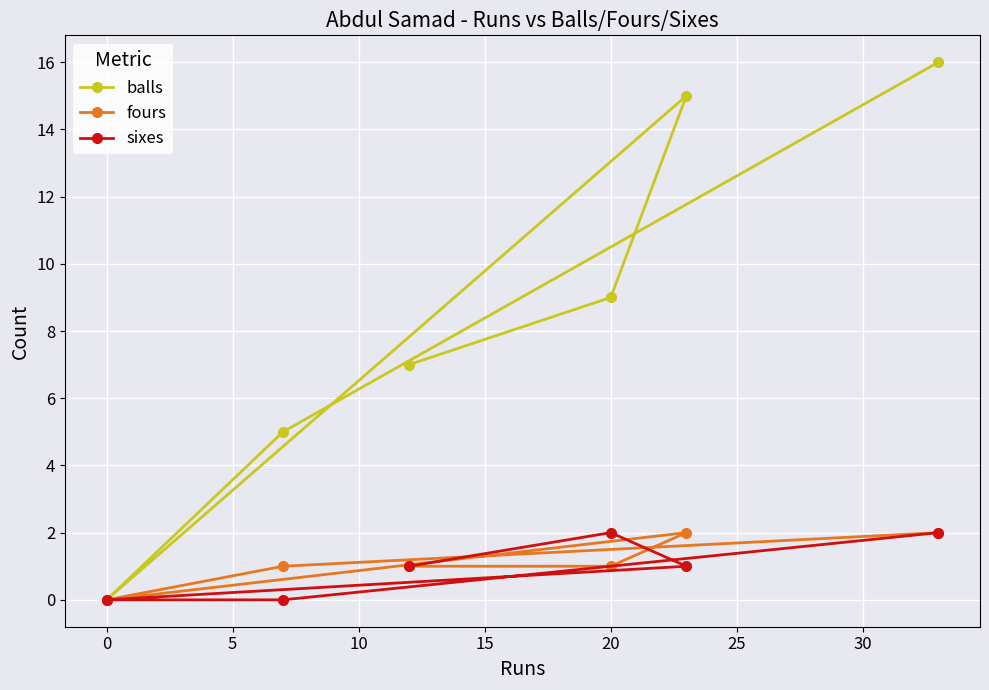

Which series ends up on top after the final intersection of fours and sixes?

fours